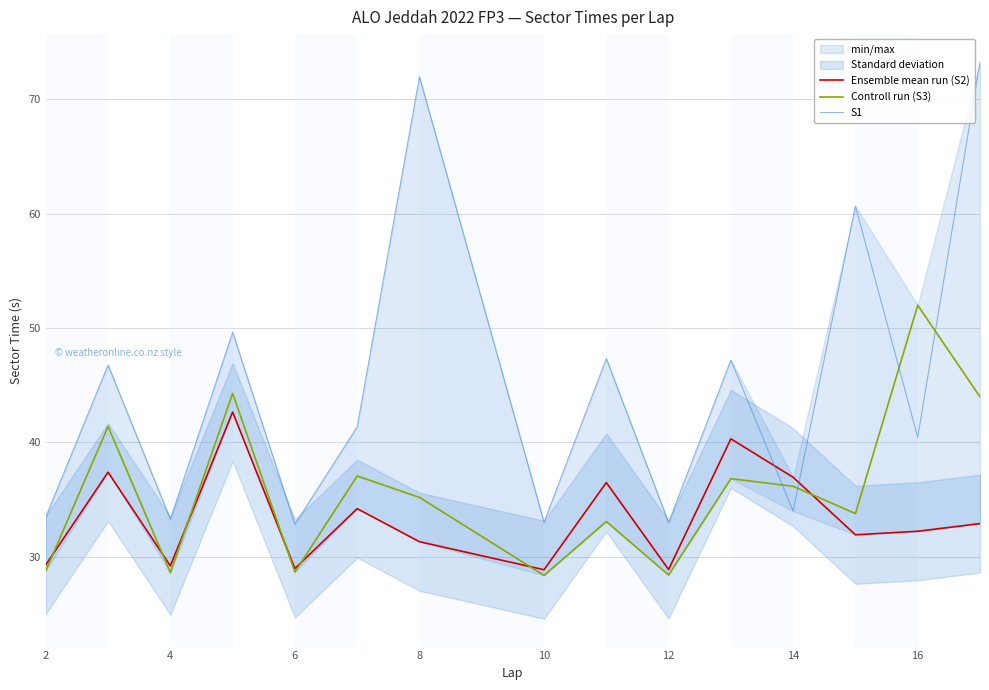

List the series in order of their overall mean, highest first.

S1, Controll run (S3), Ensemble mean run (S2)